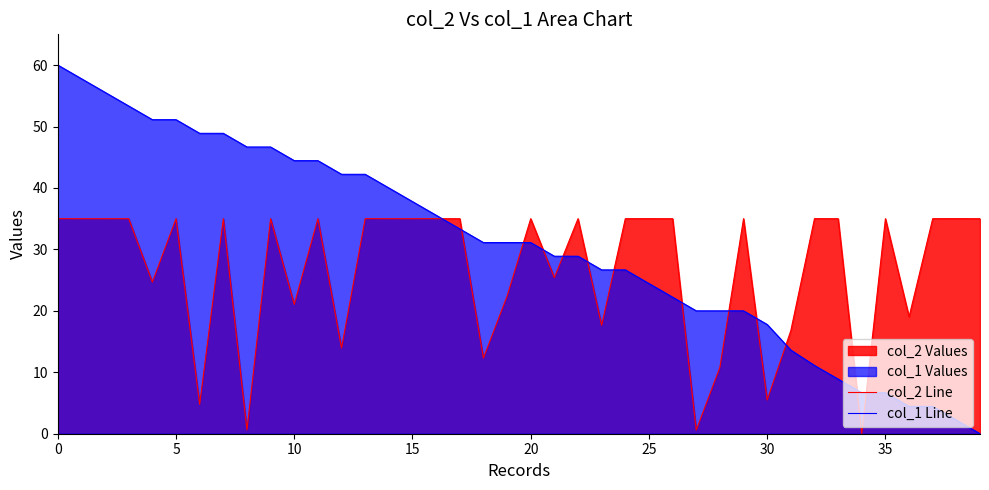

True or false: col_1 Line has more than 0 points higher than both neighbors.

False